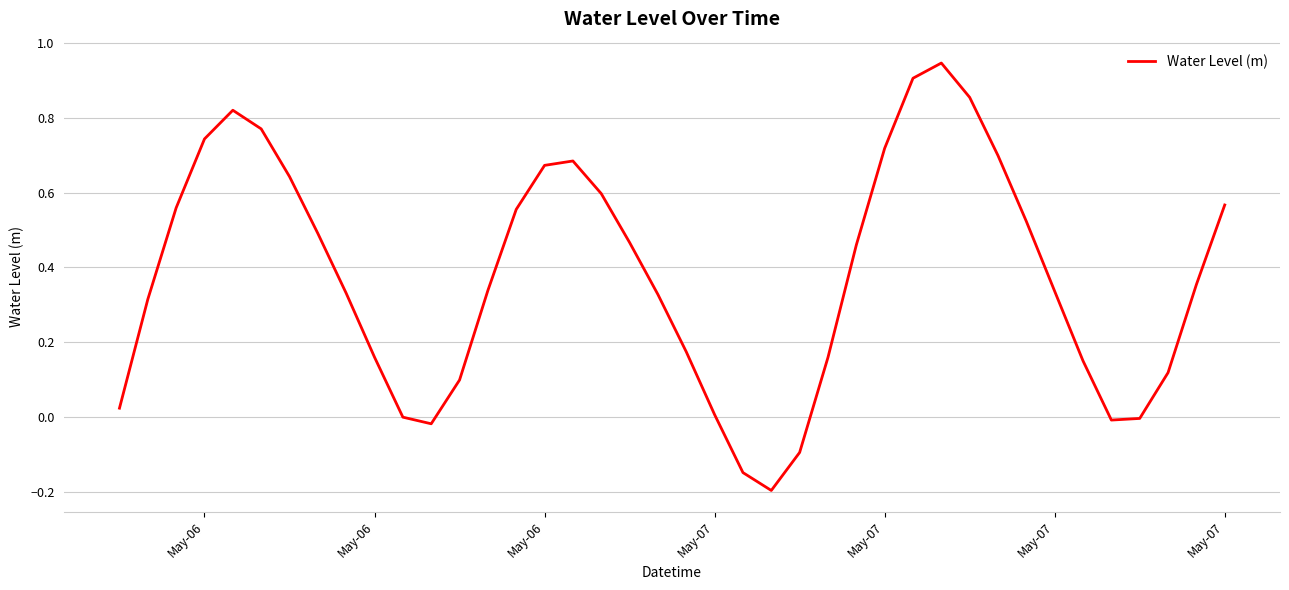

What is the difference between the maximum and minimum values?

1.1